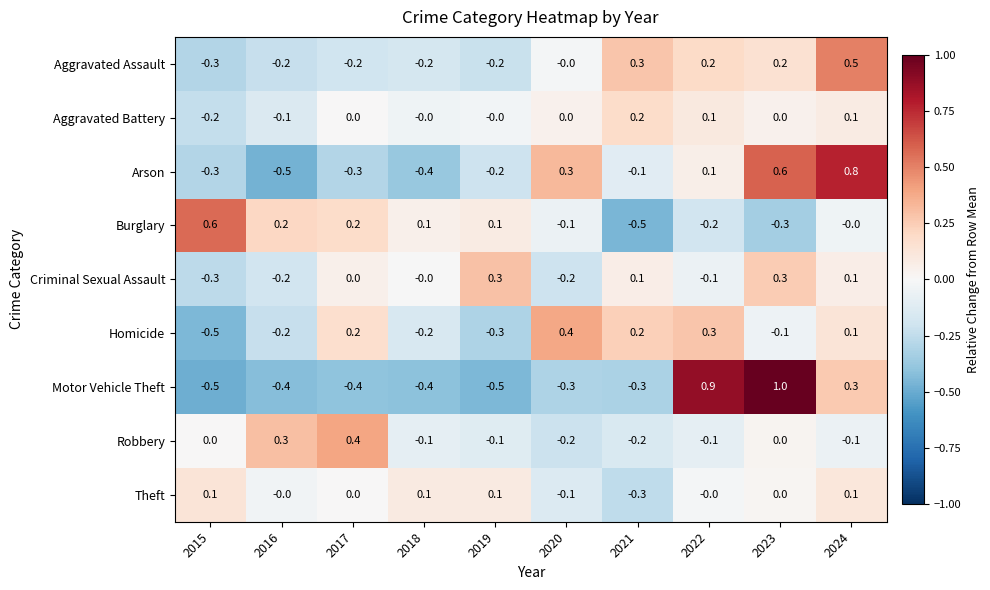

How many data points does each series have?

10